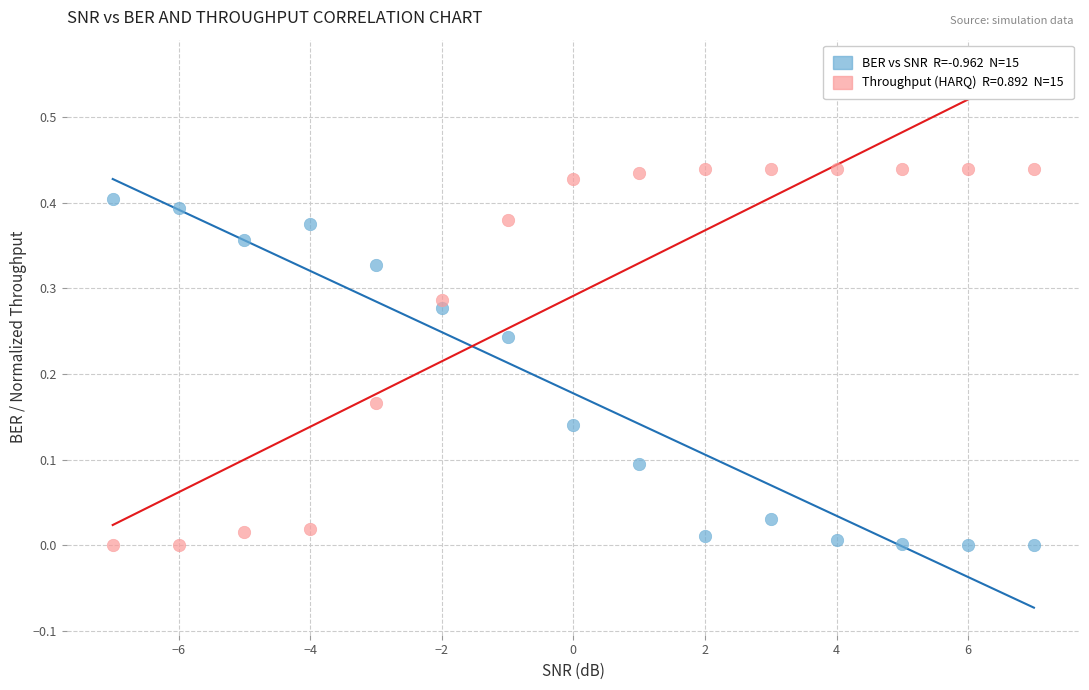

Across all data points, what is the range of X values (max minus min)?

14.0